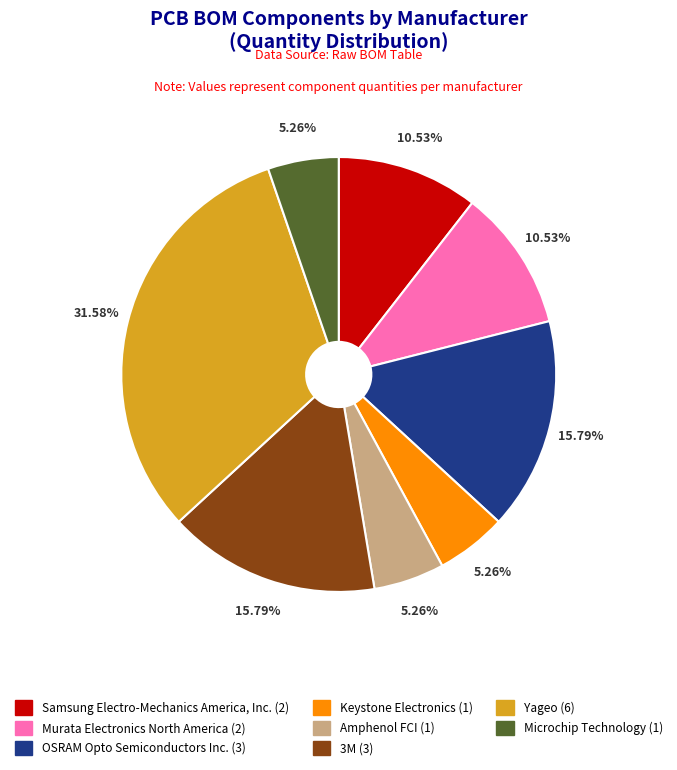

Is there a majority slice in this chart?

No